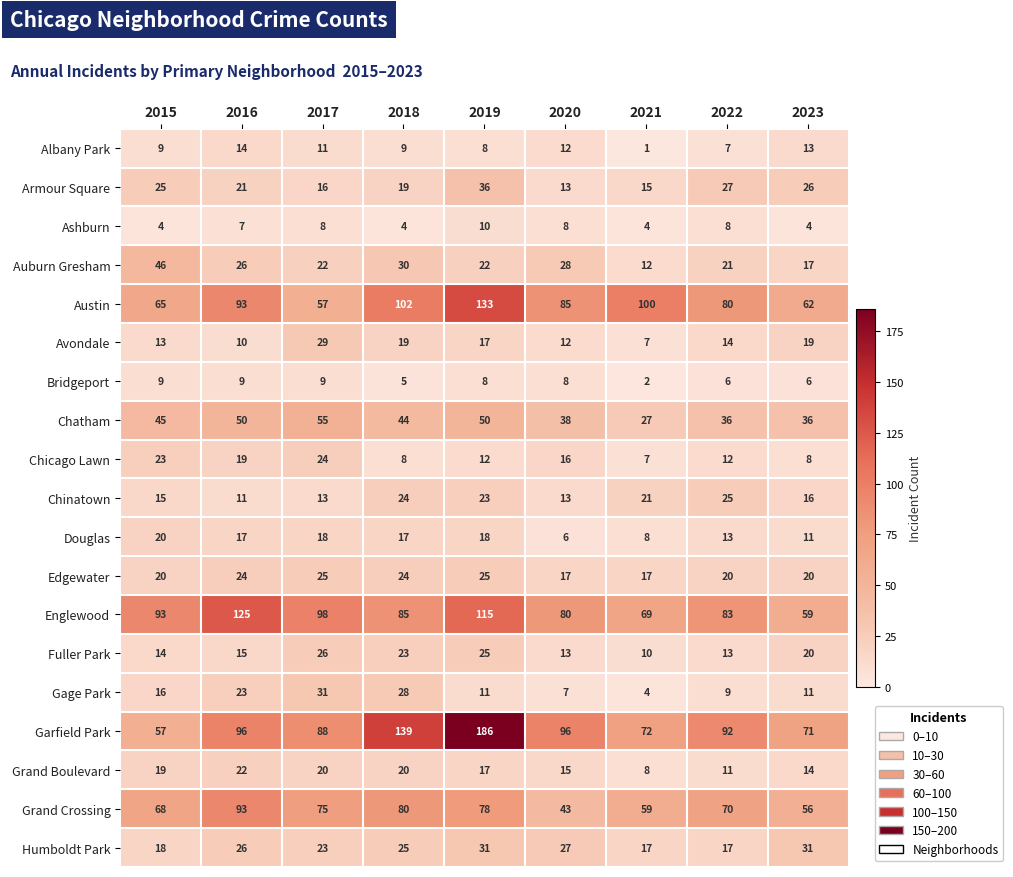

What is the total value across all series at 2021?

460